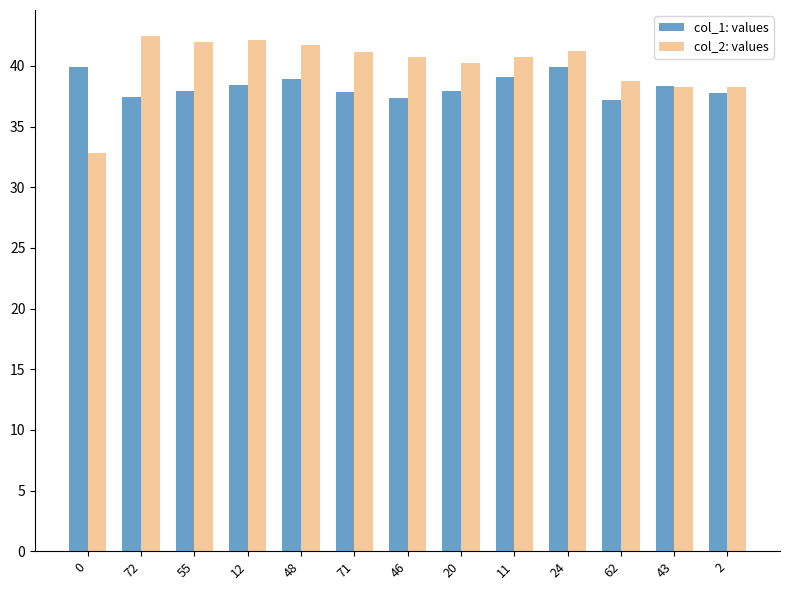

Is the value of col_2: values at 46 greater than the value of col_1: values at 46?

Yes